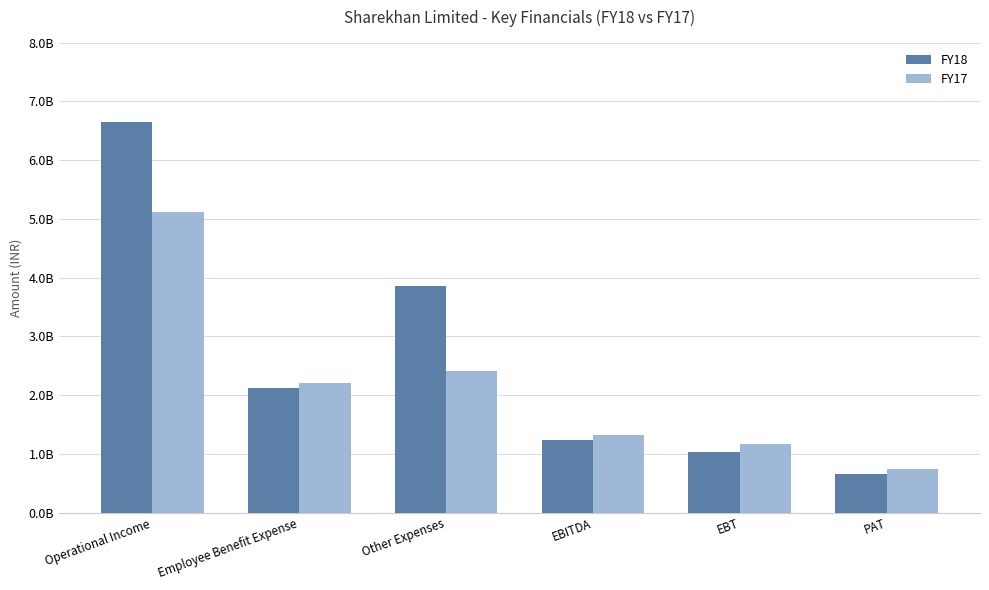

At which label does FY18 reach its minimum?

PAT